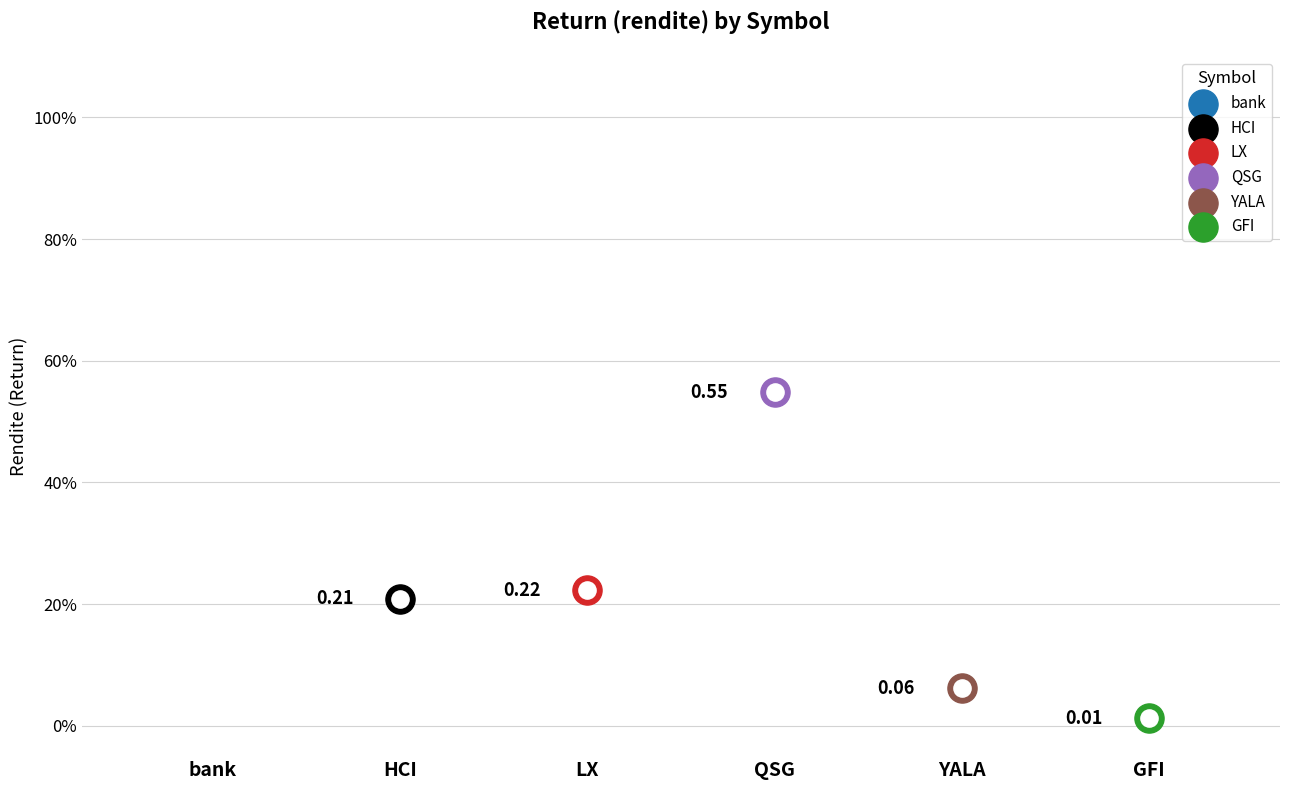

Which has a higher value, LX or bank?

bank